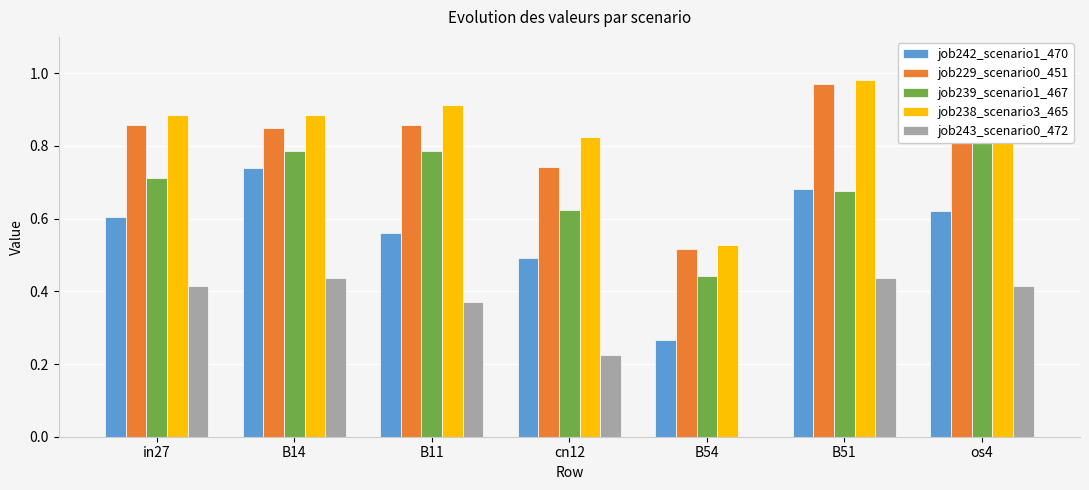

How many groups of bars are there?

7